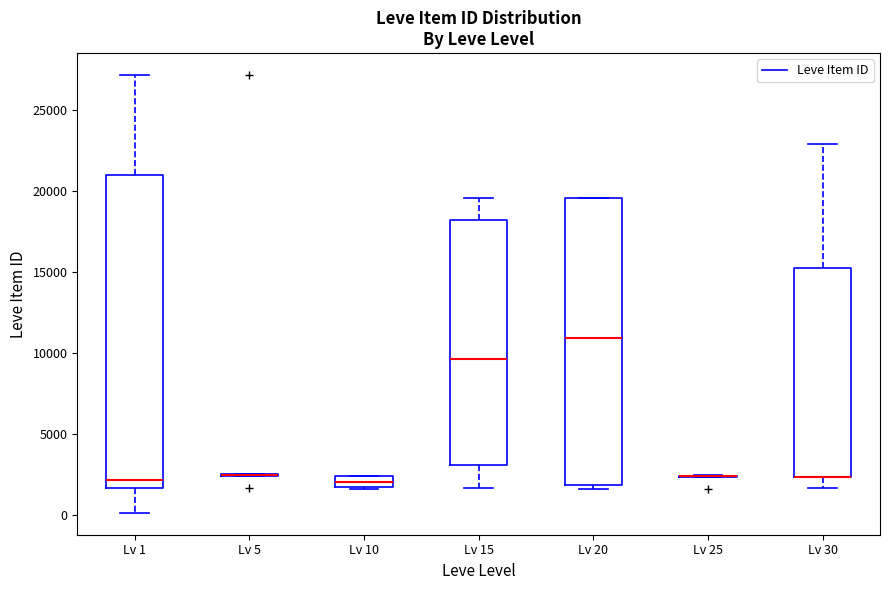

Which box is the tallest, from its lower edge to its upper edge?

Lv 1